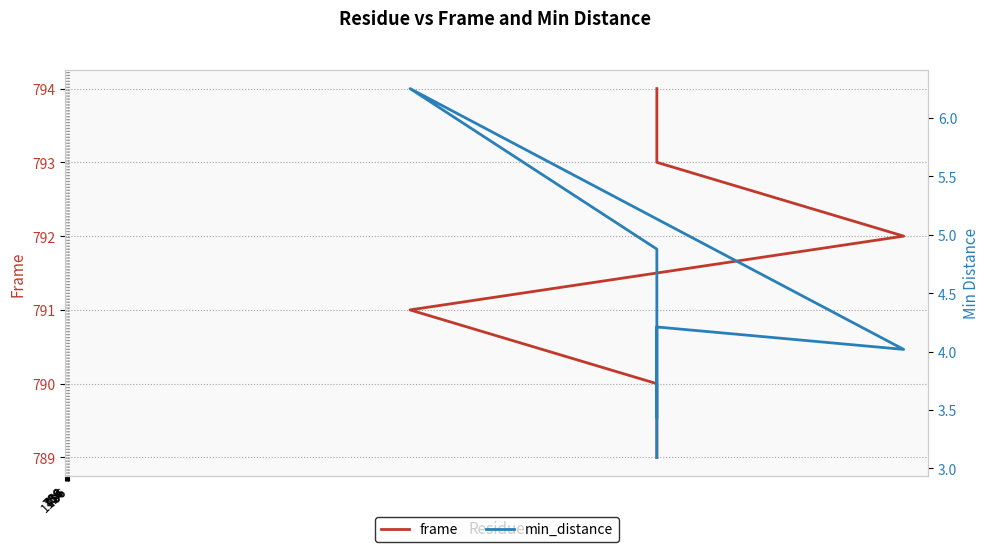

What is the total value across all series at 786?

792.1